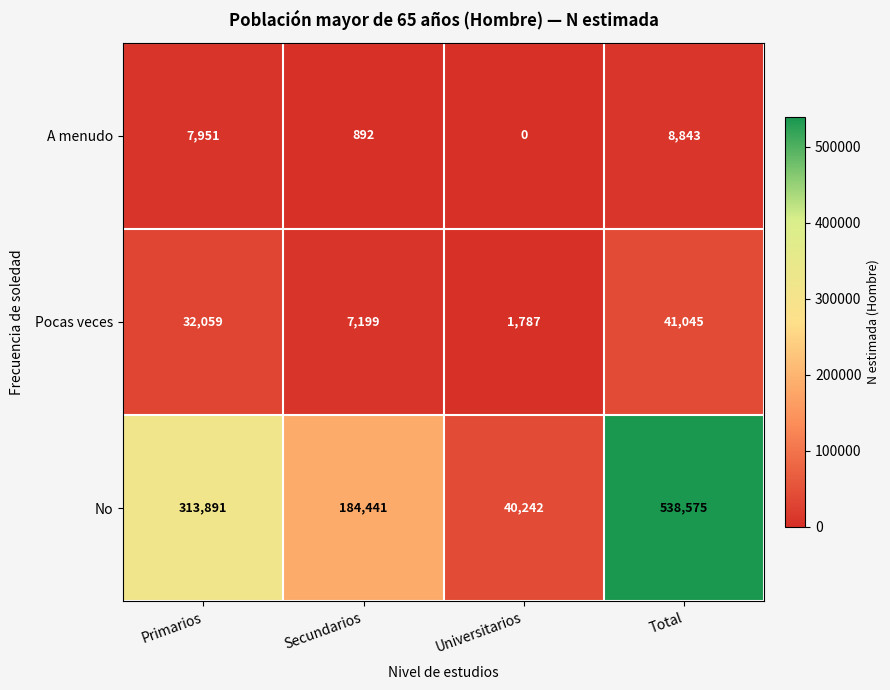

At which category is the sum across all series the highest?

Total